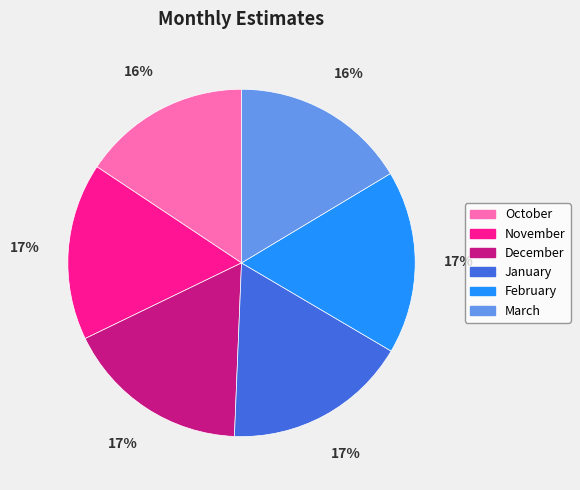

Is there a majority slice in this chart?

No